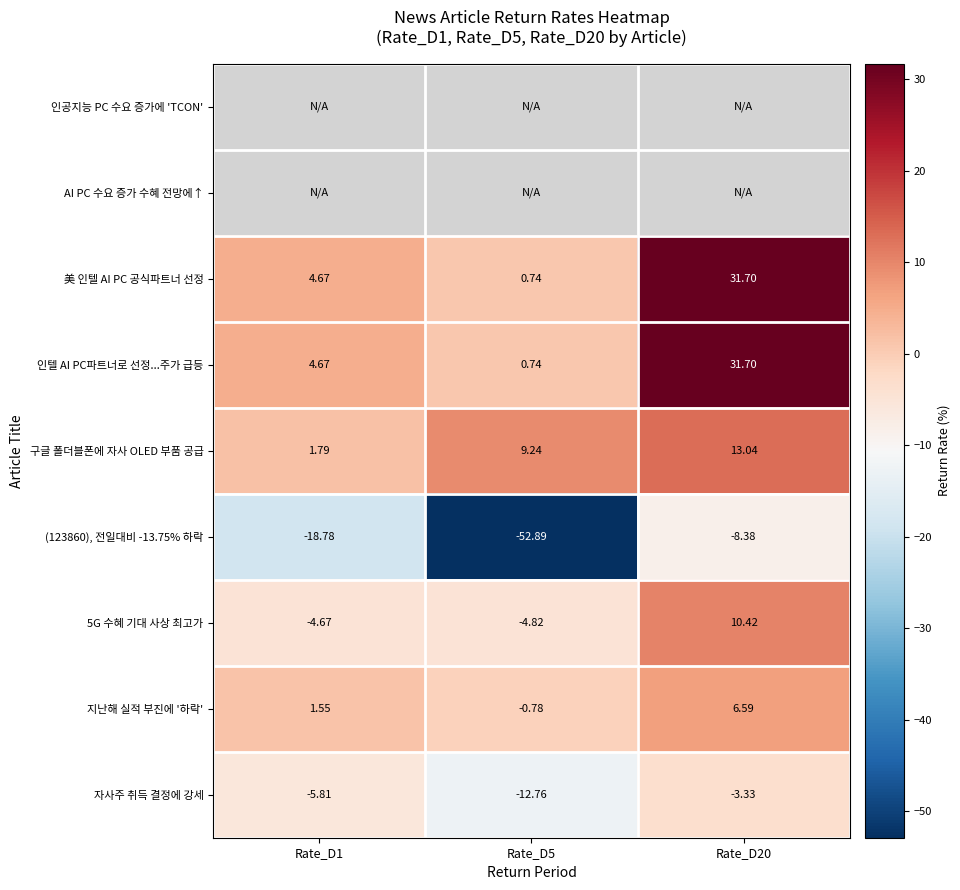

How many distinct data groups are displayed?

9